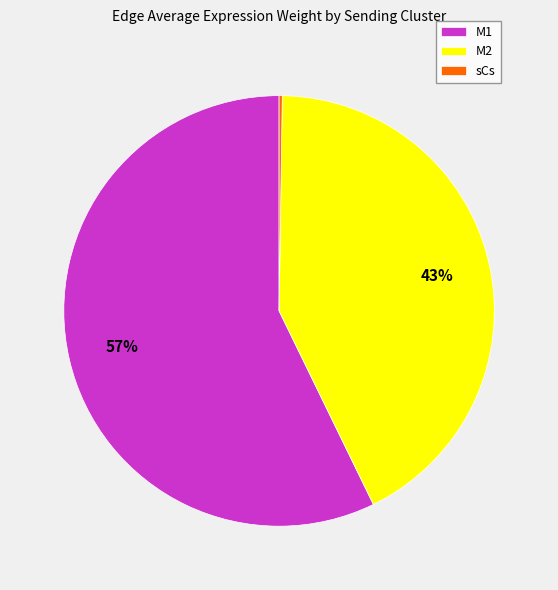

To the nearest percent, what percentage of the pie is M2?

43%